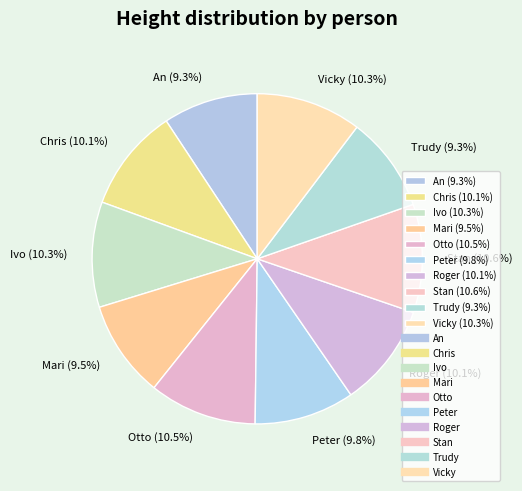

To the nearest percent, what is the average slice percentage?

10%